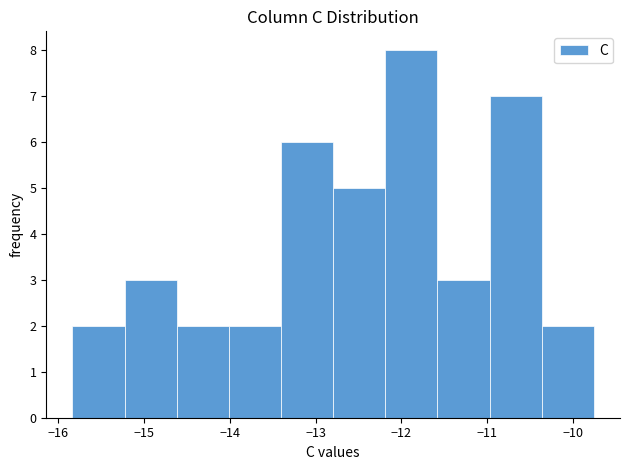

Reading left to right, list every bar in this chart as the range it spans on the x-axis followed by its height. Neither the bar edges nor the heights are printed on the chart, so give them approximately, as read against the axes.

-15.8 to -15.2: 2
-15.2 to -14.6: 3
-14.6 to -14.0: 2
-14.0 to -13.4: 2
-13.4 to -12.8: 6
-12.8 to -12.2: 5
-12.2 to -11.6: 8
-11.6 to -11.0: 3
-11.0 to -10.4: 7
-10.4 to -9.8: 2